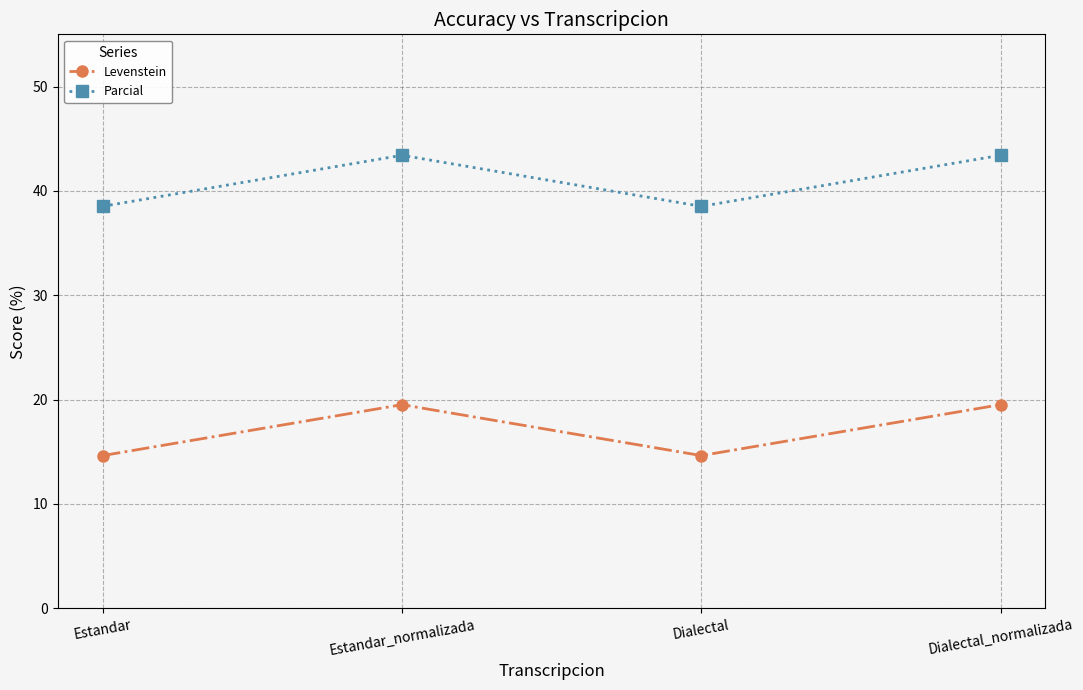

Reading left to right, transcribe all the data shown in this chart.

Levenstein: 14.6	19.5	14.6	19.5
Parcial: 38.5	43.4	38.5	43.4